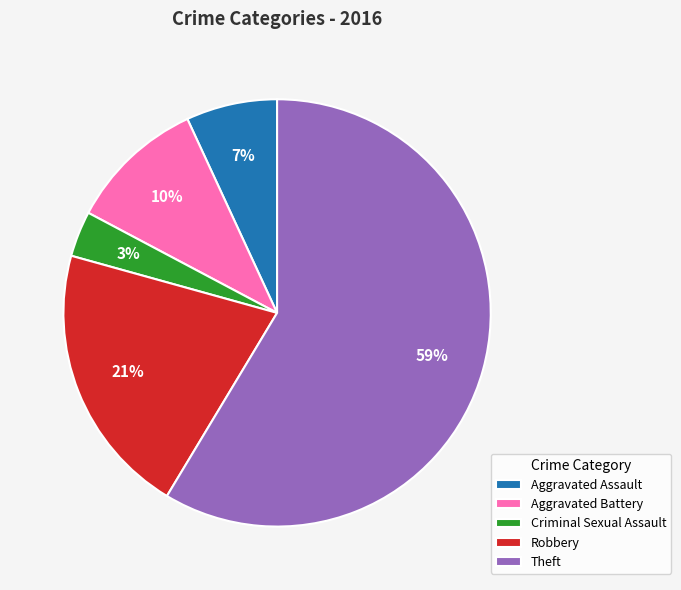

Which slice is the smallest?

Criminal Sexual Assault